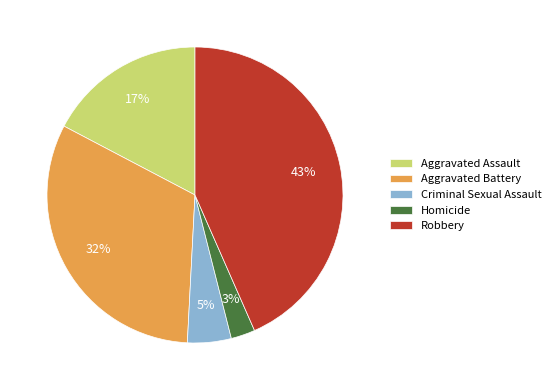

To the nearest percent, what is the average slice percentage?

20%